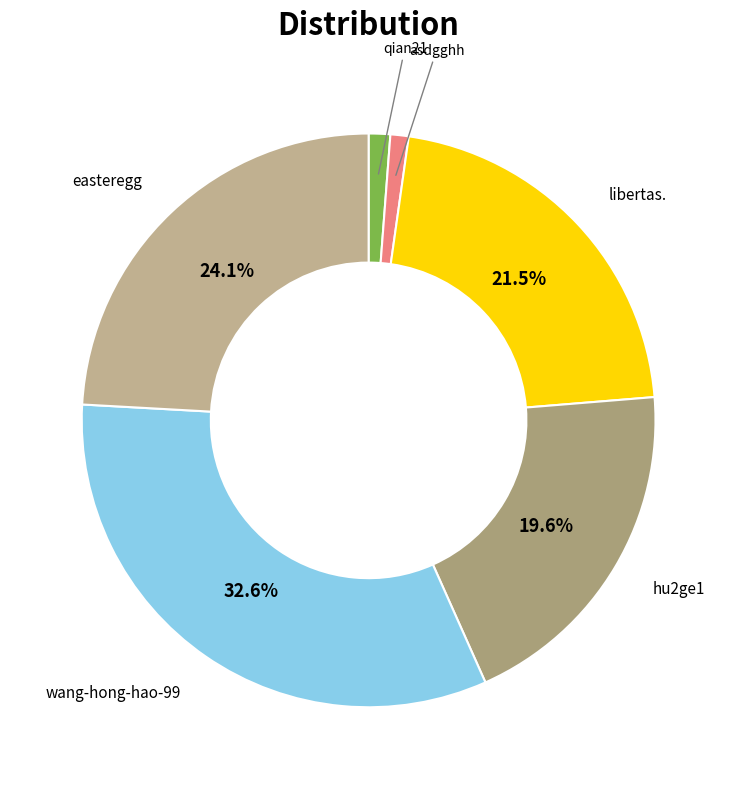

Is there a majority slice in this chart?

No